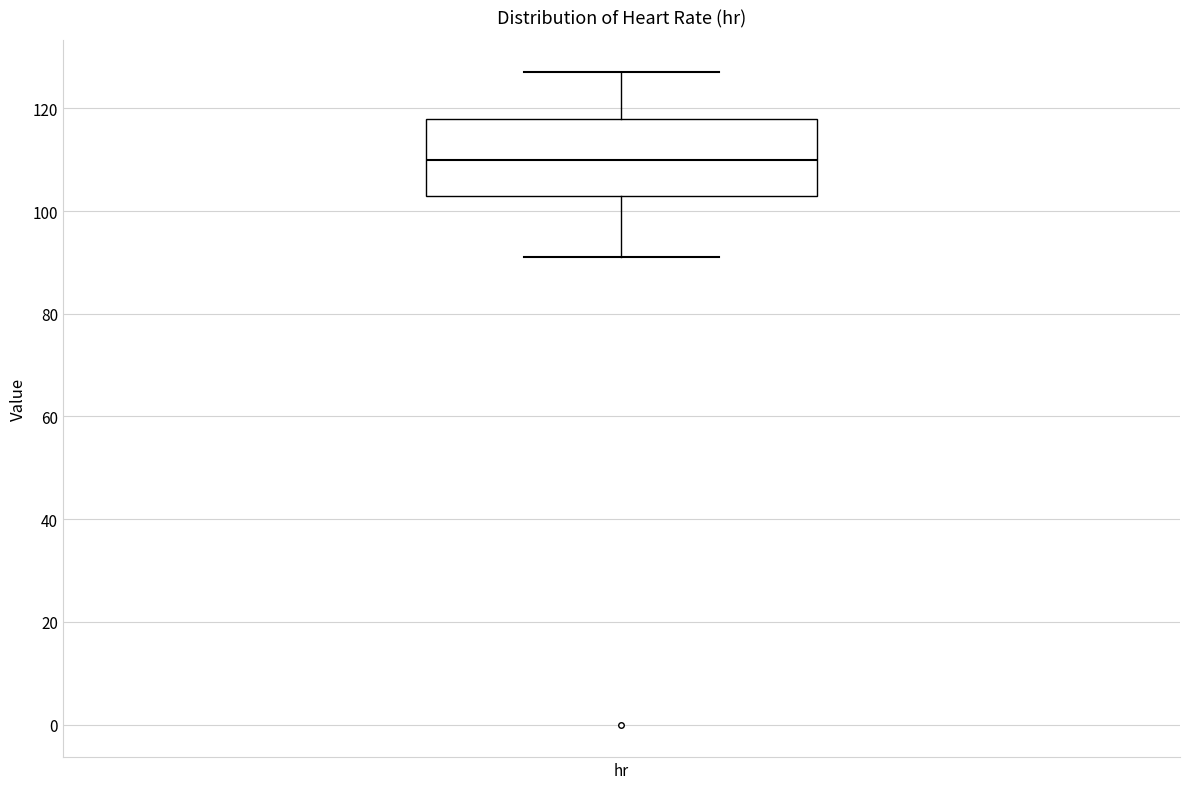

Where does the lower whisker of the box for hr end on the y-axis? The values are not printed on the chart, so give them approximately, as read against the axis.

92